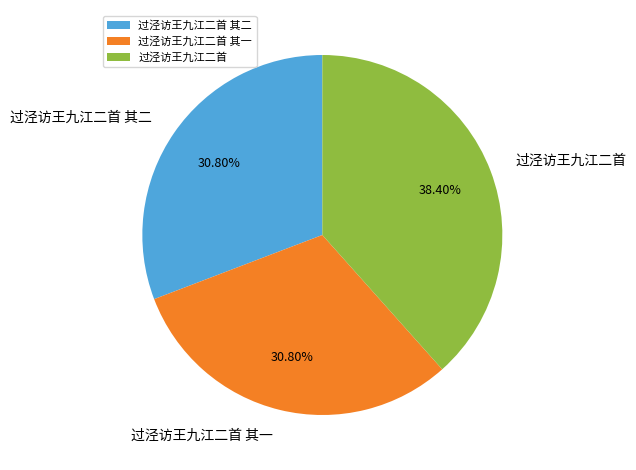

Is it true that 过泾访王九江二首 其二 is 31% of the pie?

True